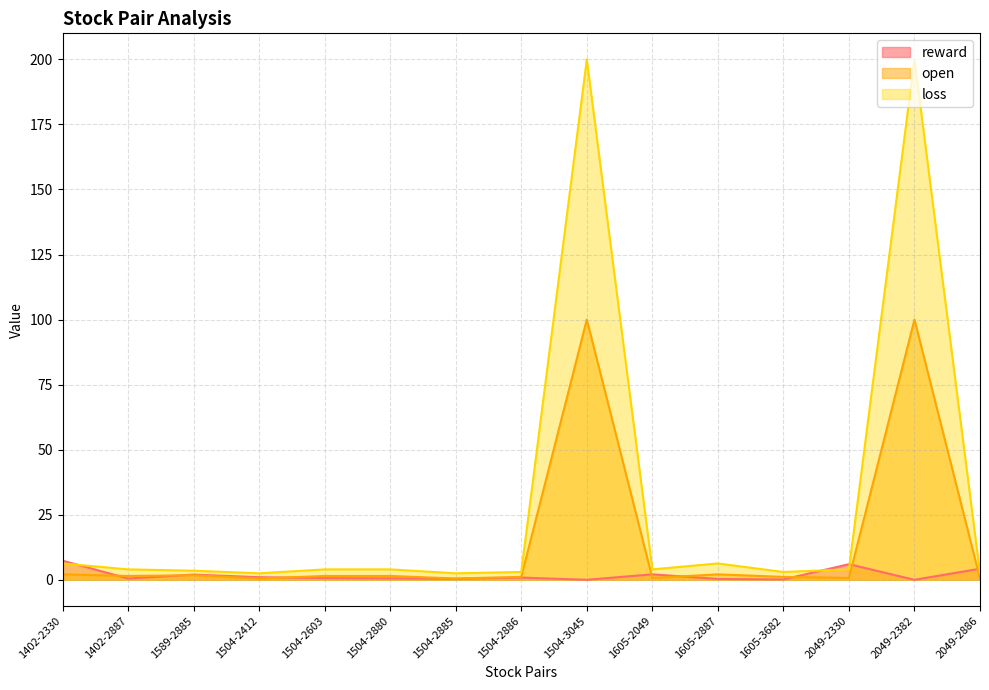

Where is open nearest to the value 50?

1402-2330